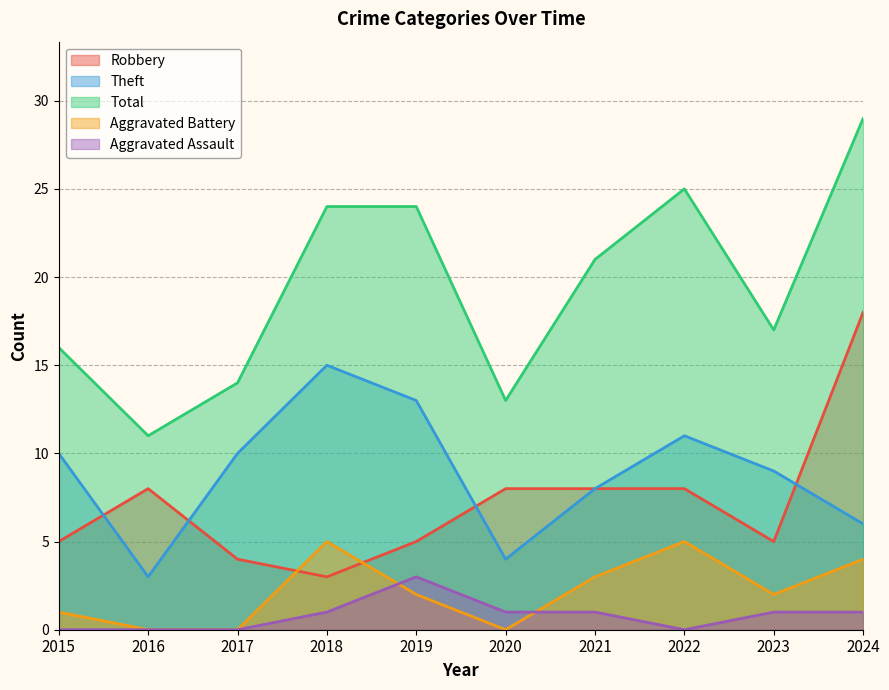

True or false: Total has a value of 20 at 2020.

False